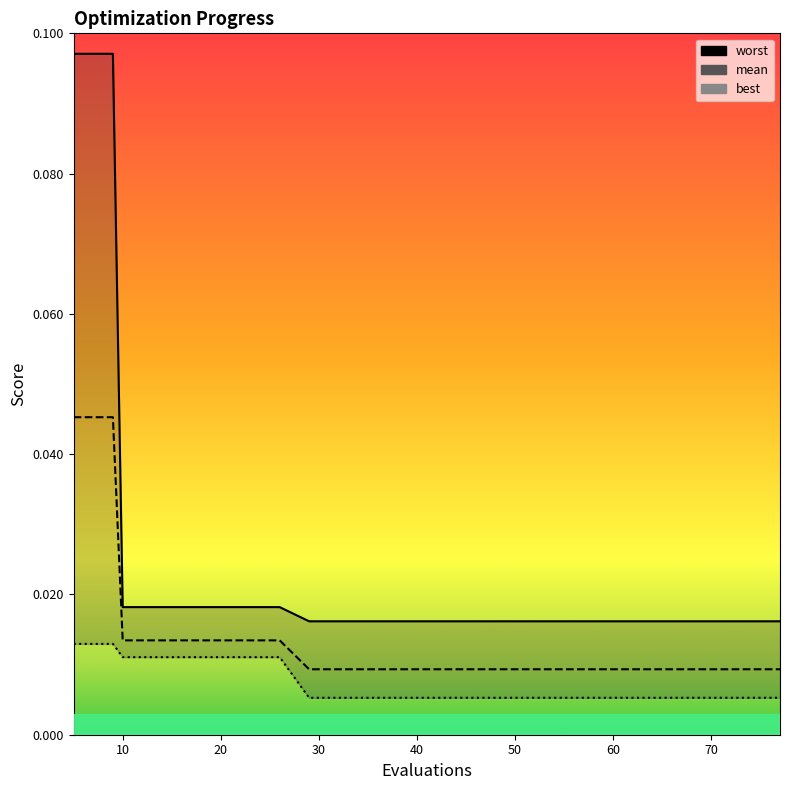

What are all the series names shown in the legend?

worst, mean, best